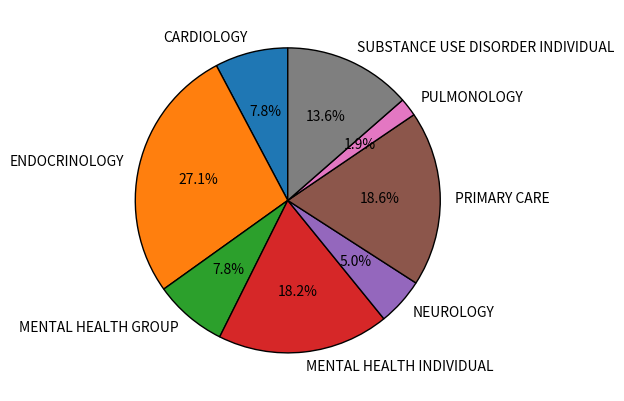

Is it true that MENTAL HEALTH INDIVIDUAL is 18% of the pie?

True